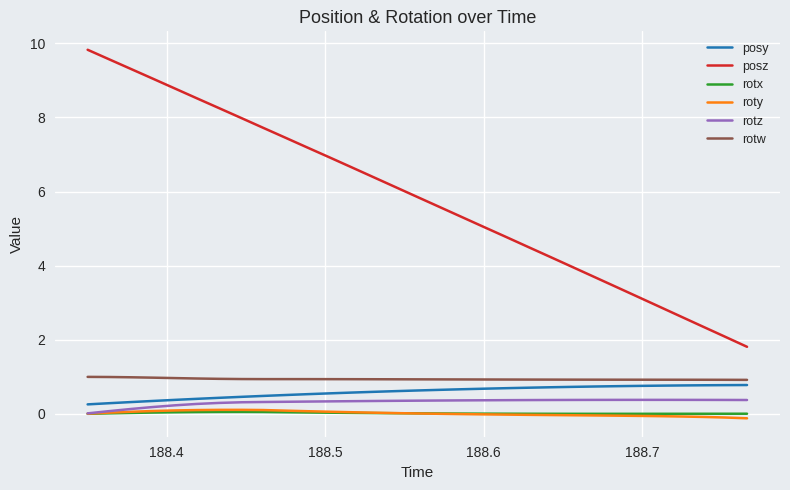

What is the greatest value displayed?

9.8